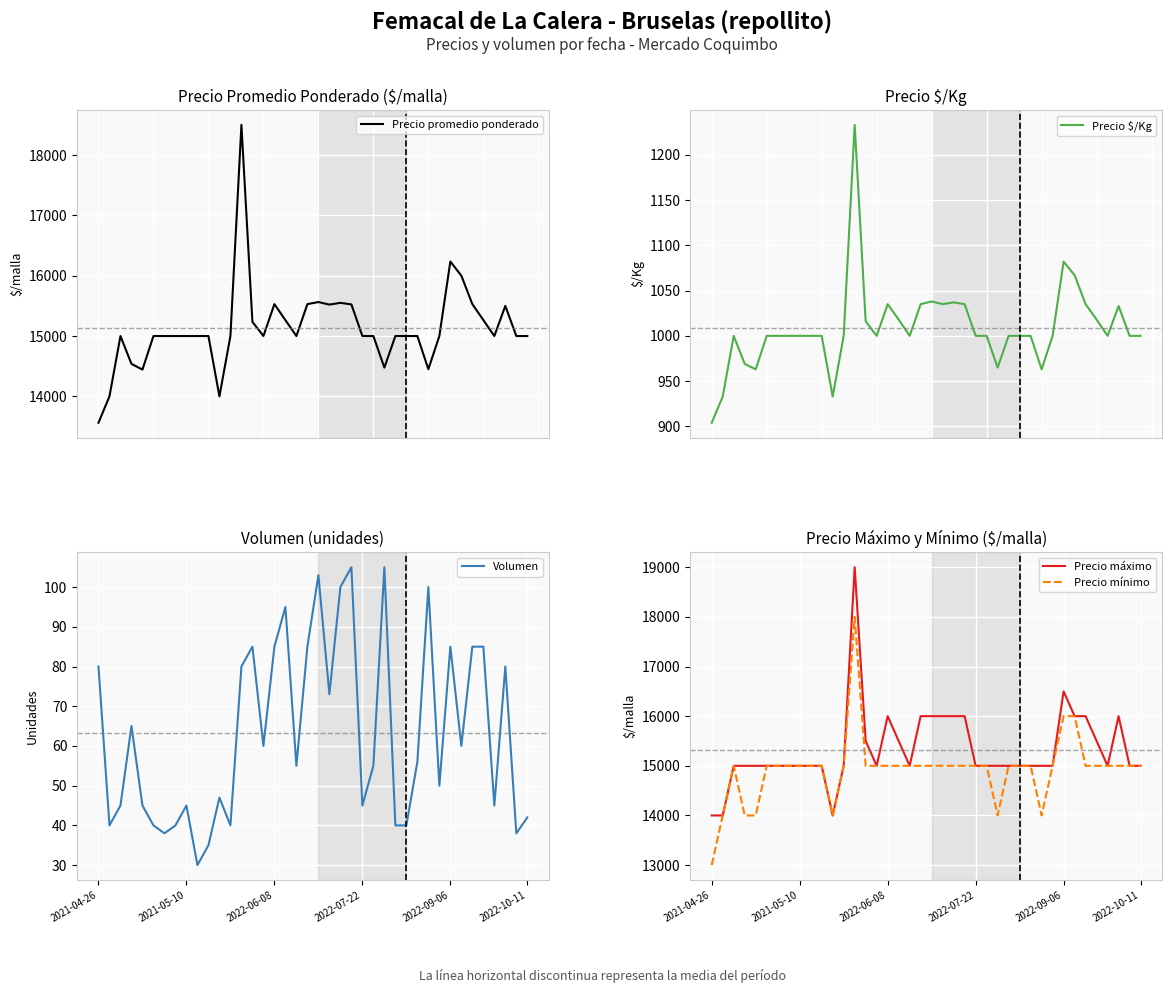

How many data points in Precio máximo are above 15000?

14